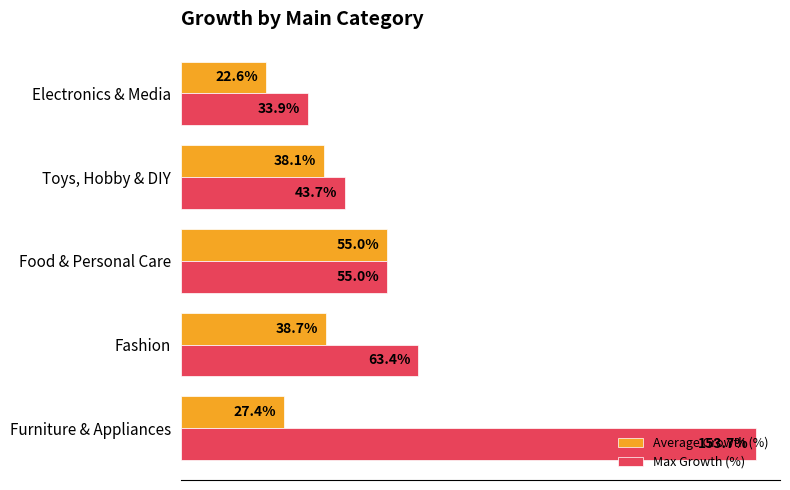

Rank the categories by Max Growth (%) value from highest to lowest.

Furniture & Appliances, Fashion, Food & Personal Care, Toys, Hobby & DIY, Electronics & Media